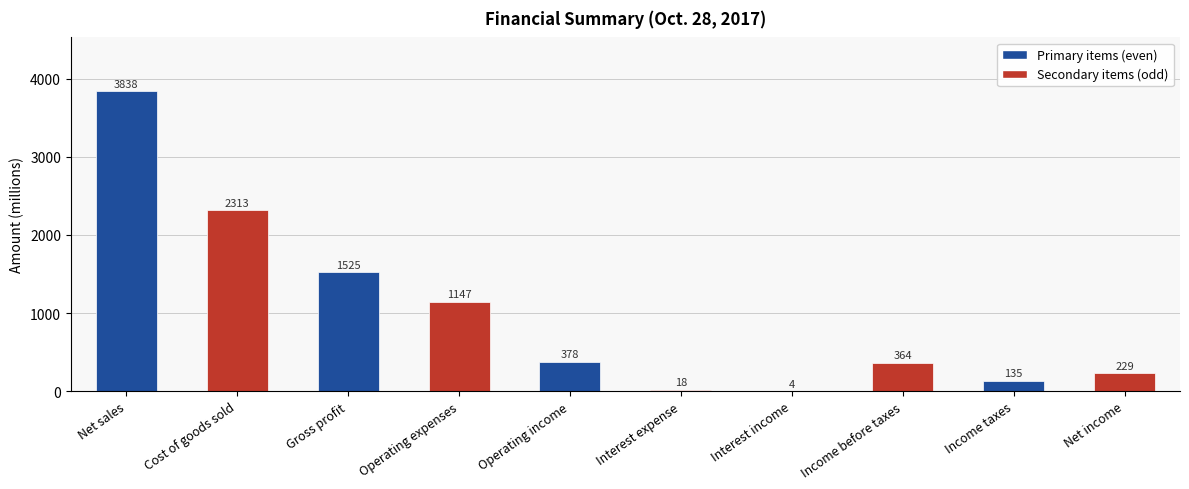

What is the average value?

995